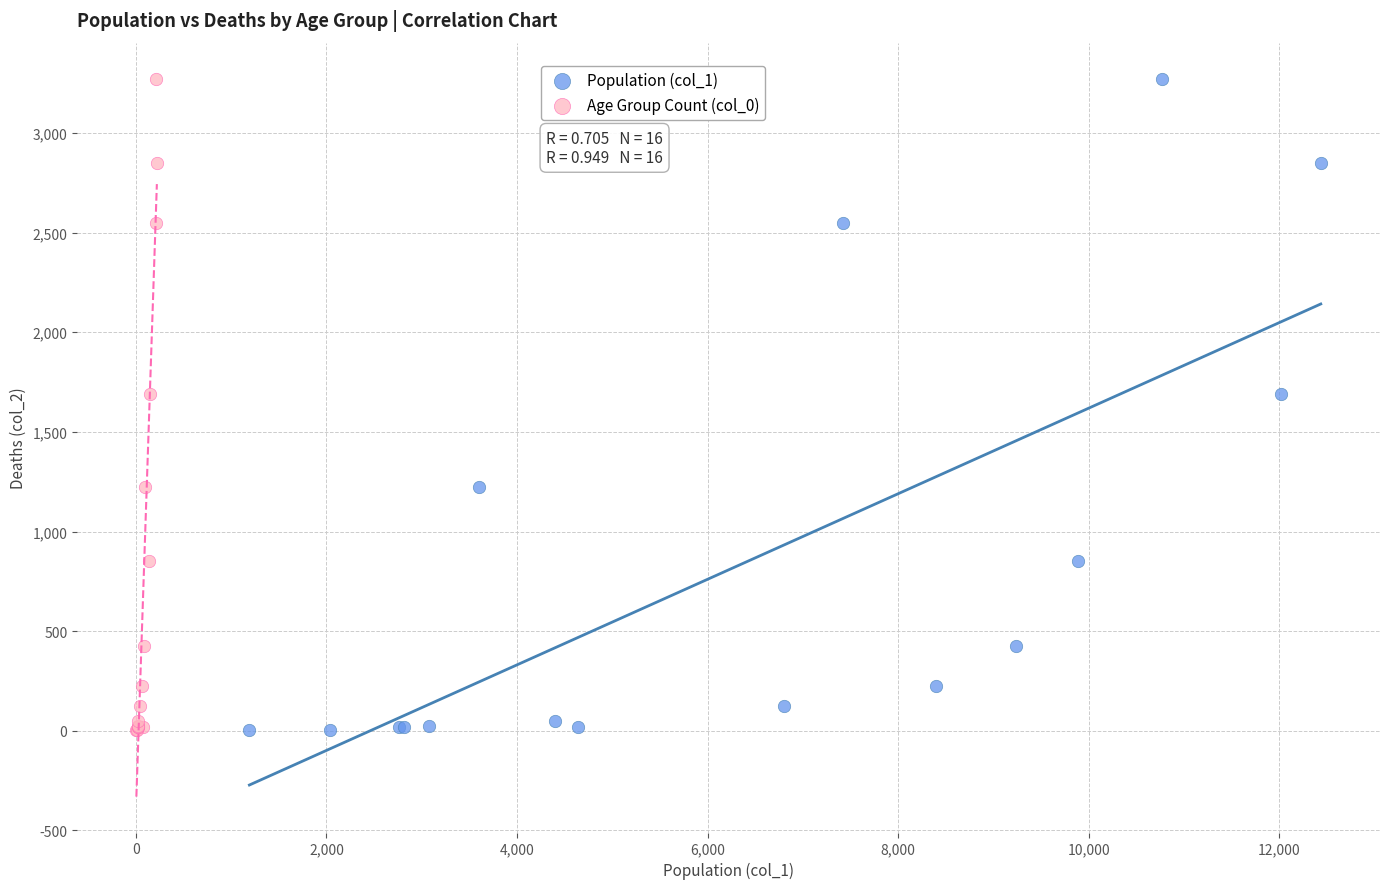

What are all the series names shown in the legend?

Population (col_1), Age Group Count (col_0)